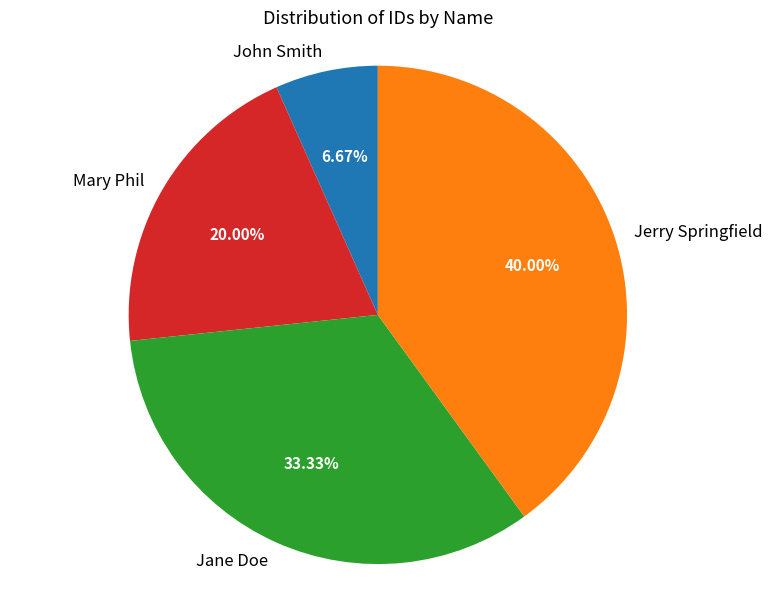

What is the ratio of the value at Jerry Springfield to the value at John Smith?

6.0